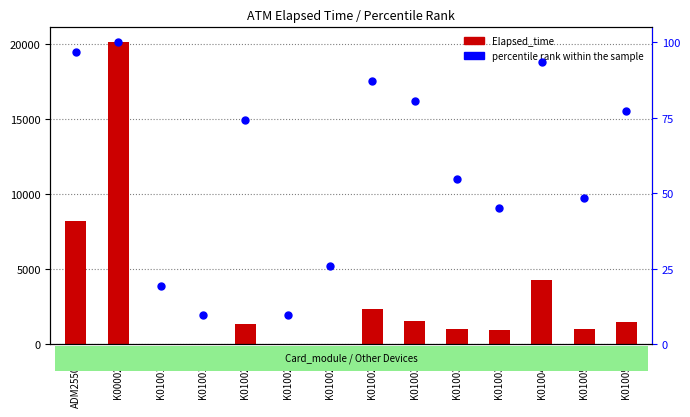

Which series has the largest total across all categories?

Elapsed_time